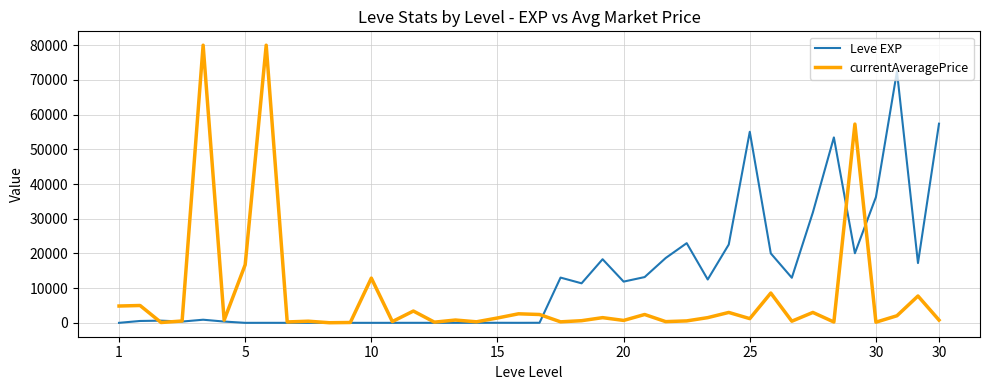

How many values in the currentAveragePrice series are below 1214?

20